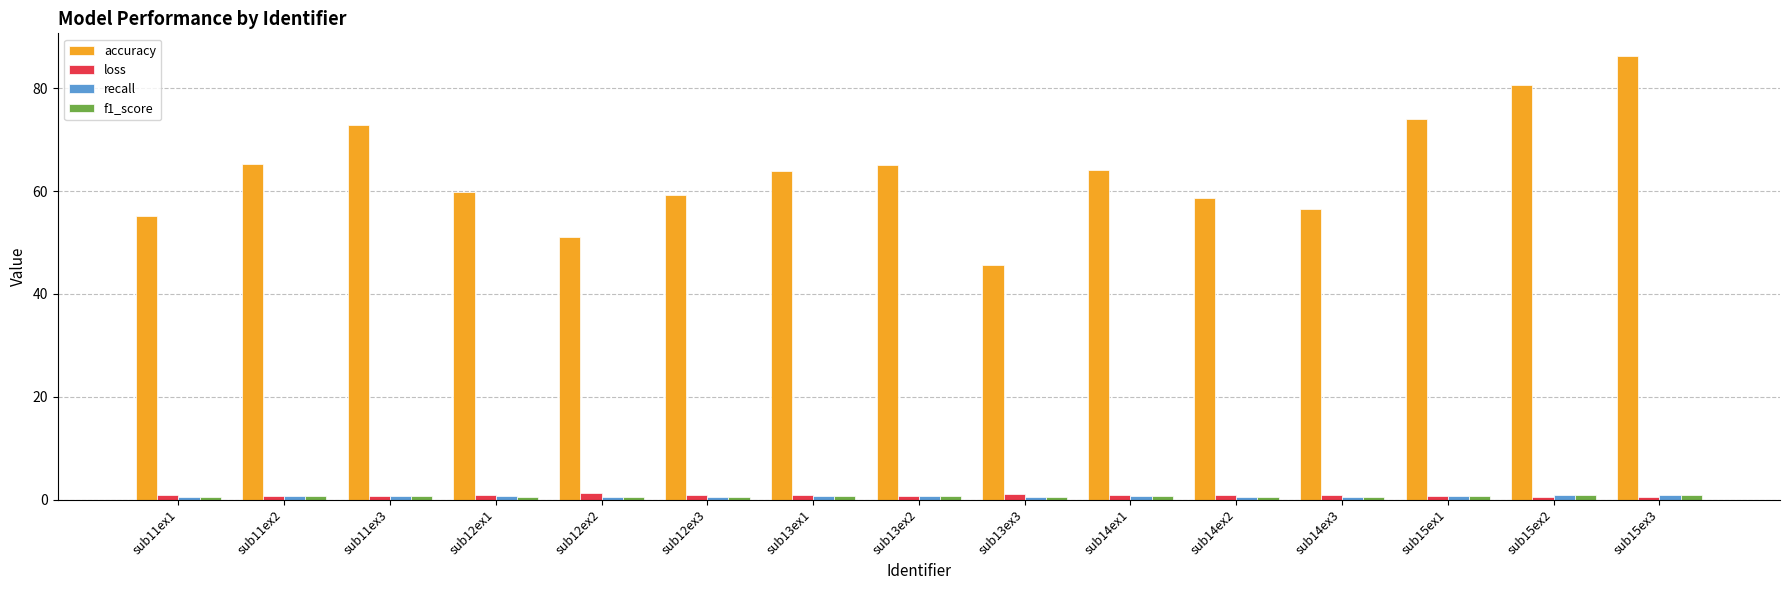

Is it true that loss equals 0.9 at sub14ex2?

True